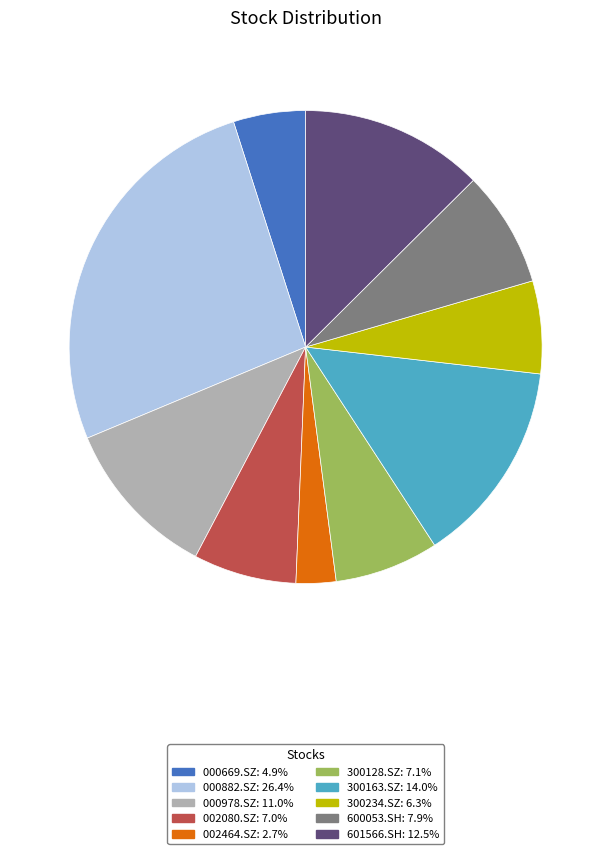

Is there a majority slice in this chart?

No